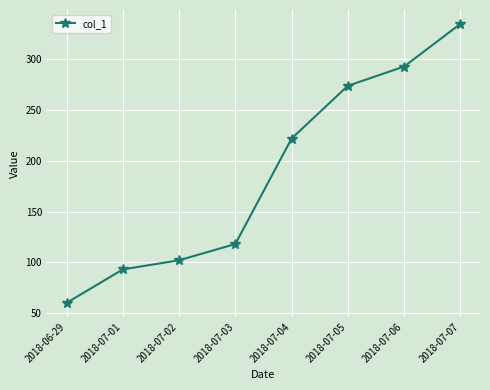

Which category has the highest value across all series?

2018-07-07